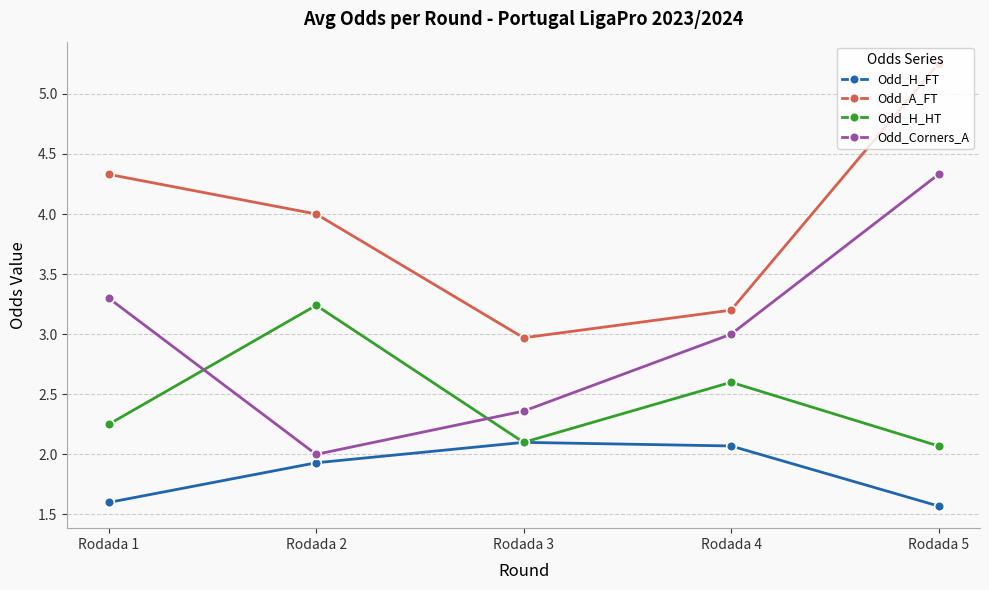

The value of Odd_Corners_A at Rodada 4 is 0.8. True or false?

False